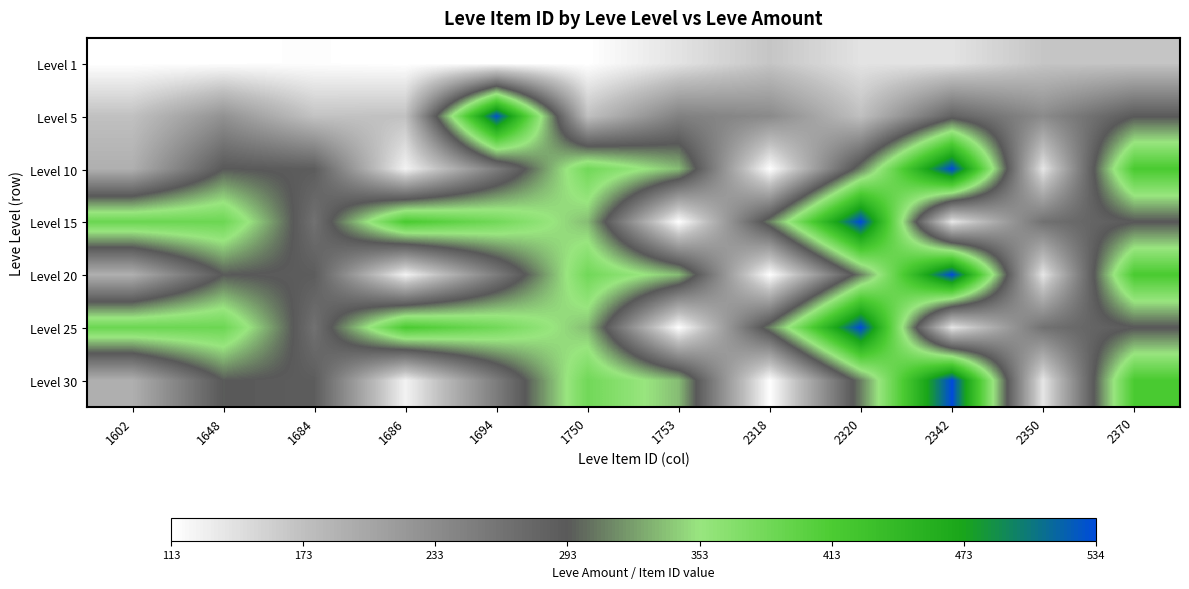

What is the total value across all series at 2342?

2299